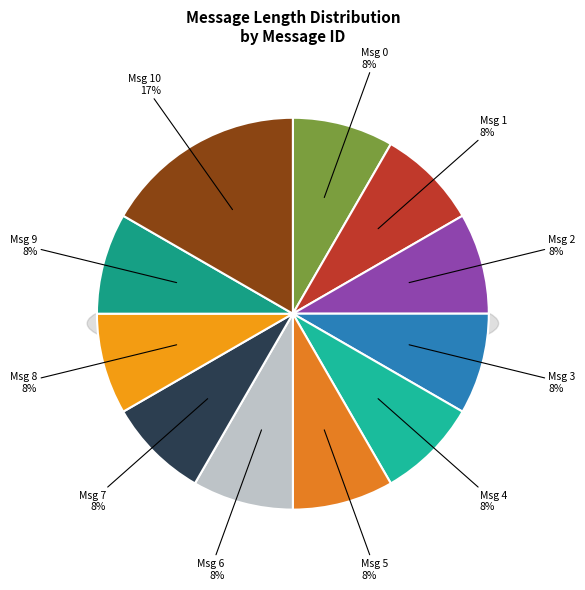

What is the largest slice in the pie chart?

10